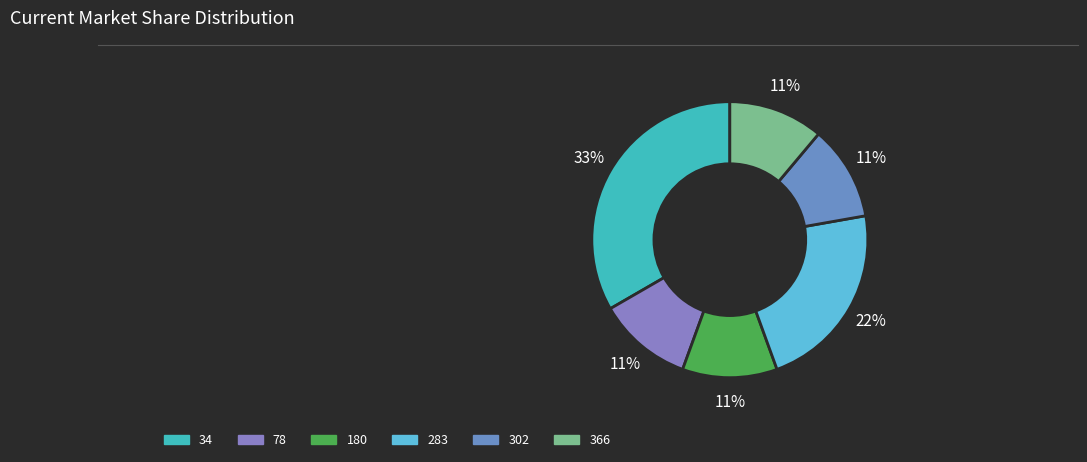

Is it true that 366 is 5% of the pie?

False